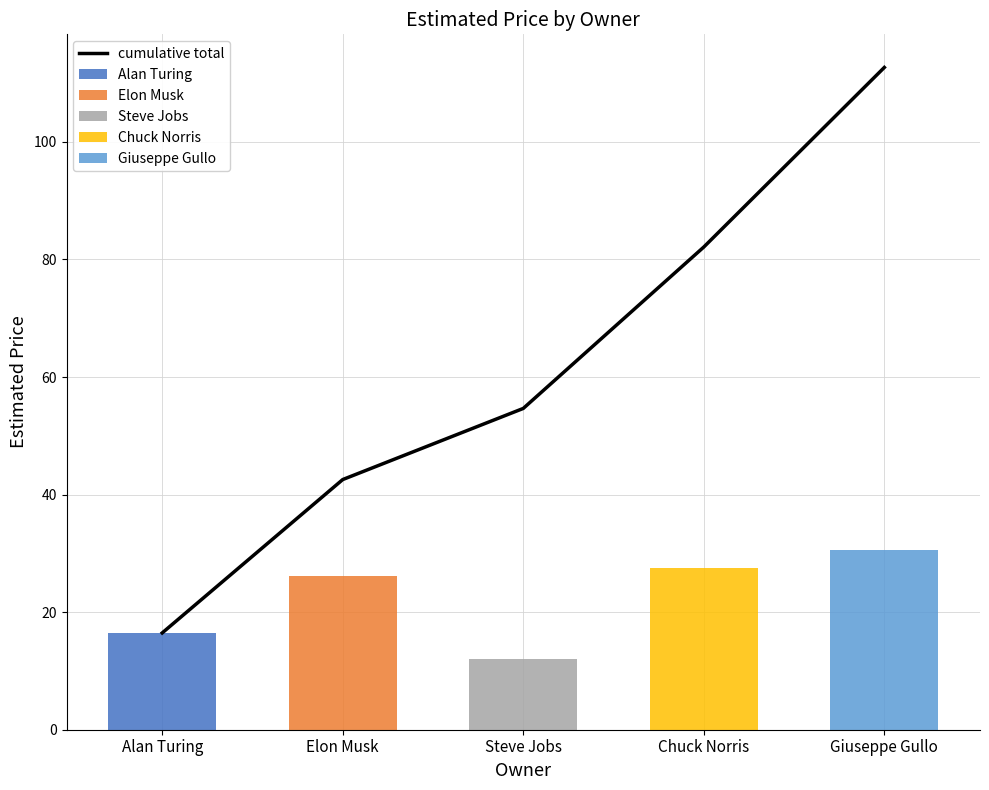

Which series has the widest spread of values?

cumulative total